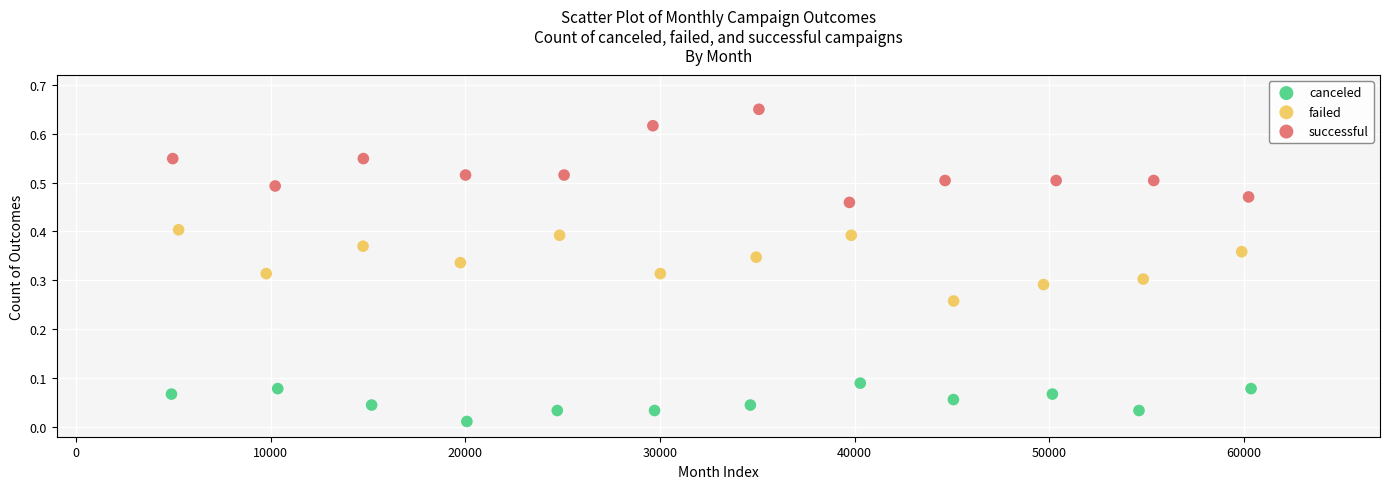

Which series has the largest Y range (max minus min)?

successful